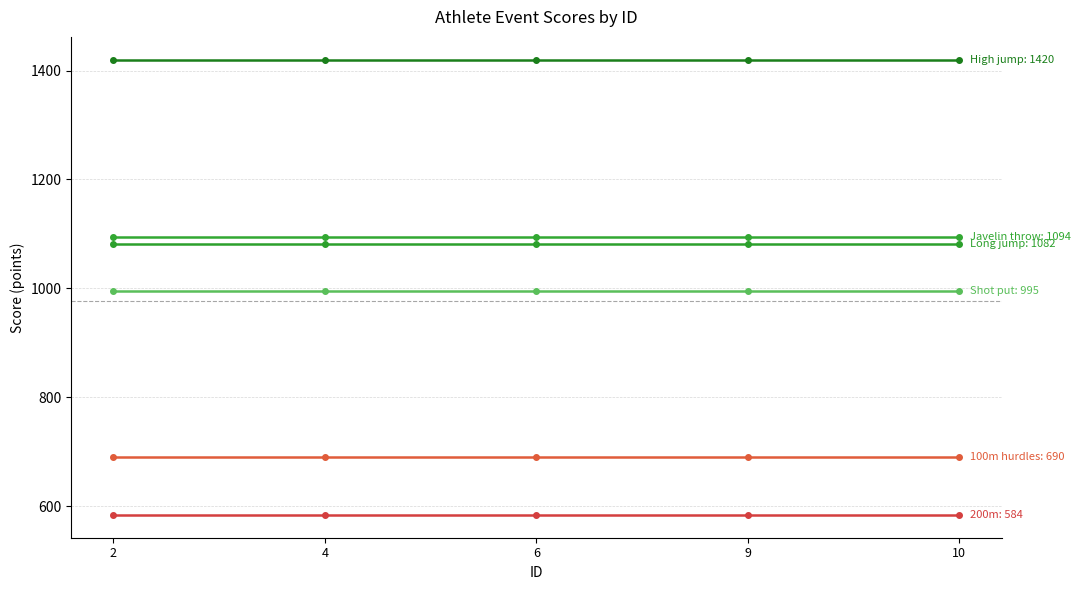

How many distinct data groups are displayed?

6